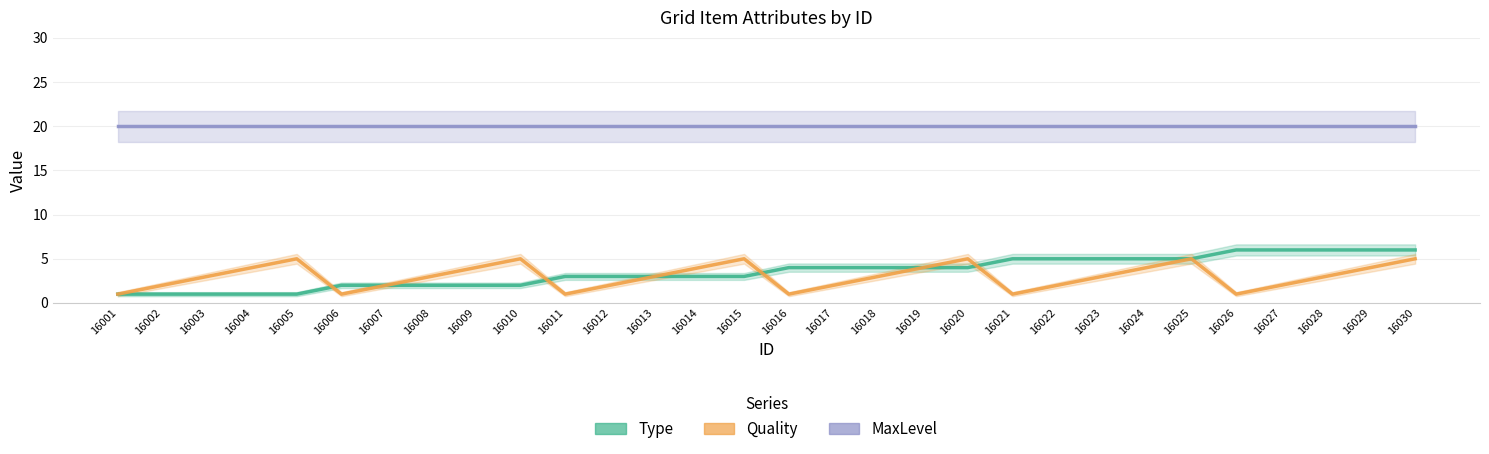

At which category is the sum across all series the highest?

16030